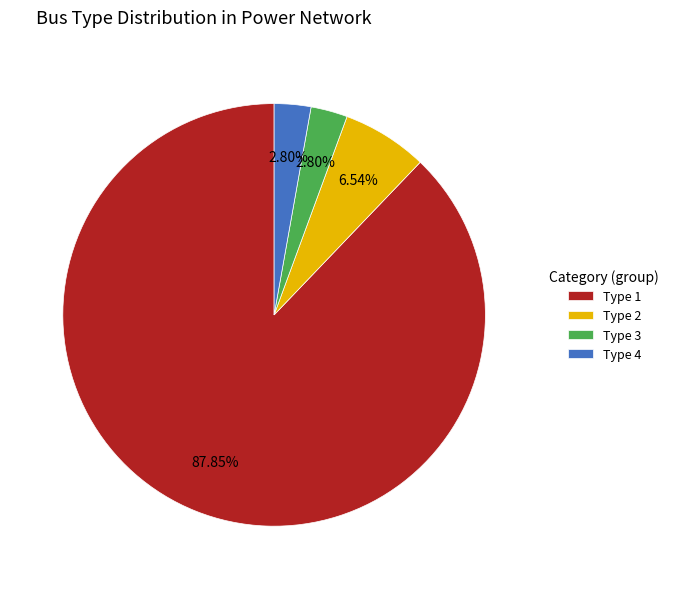

What is the ratio of the value at Type 2 to the value at Type 4?

2.3